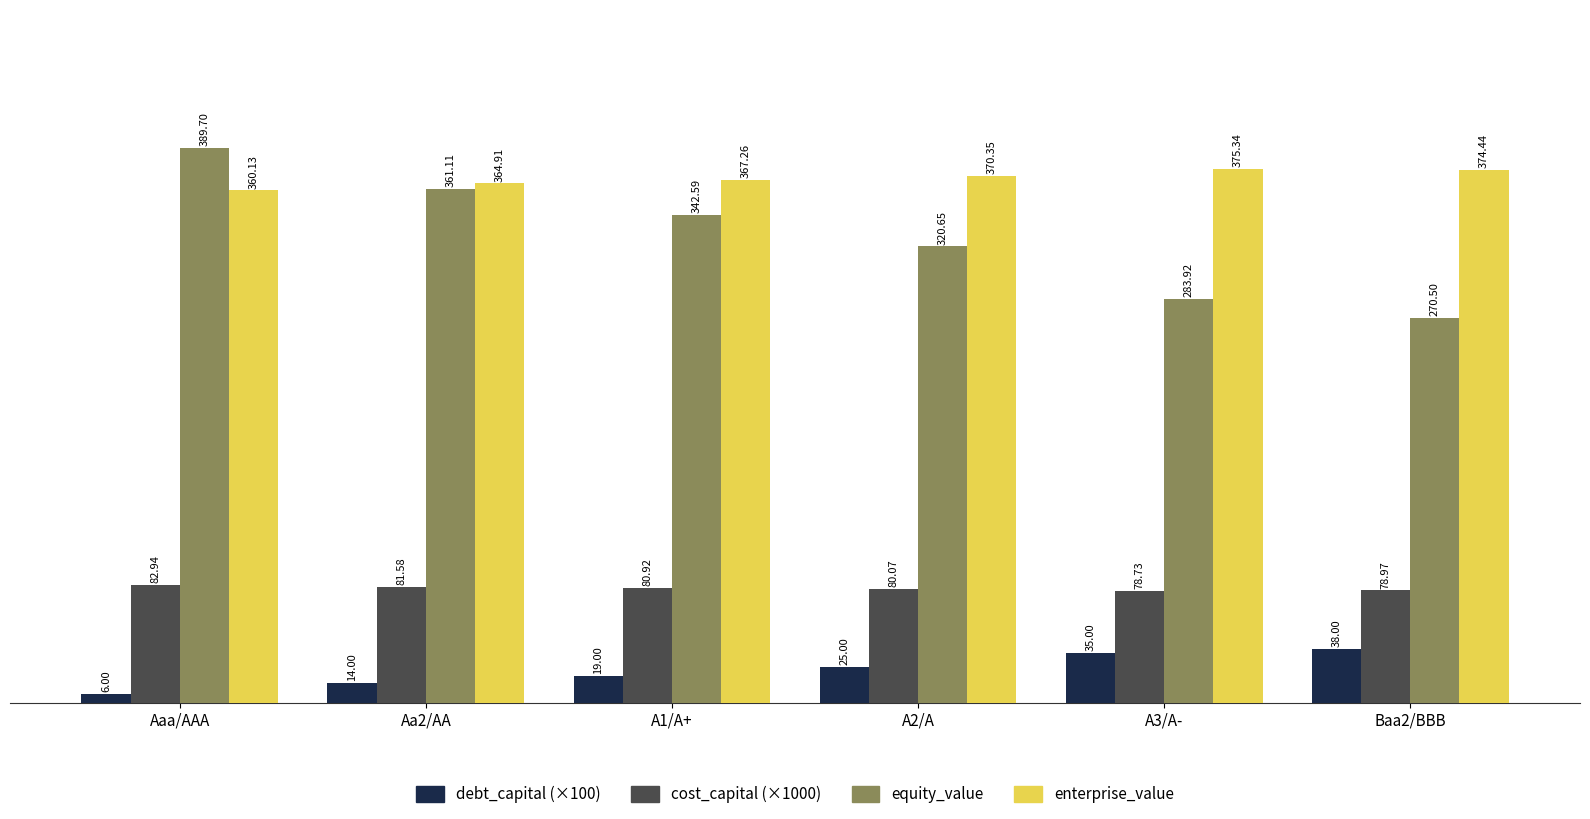

Does the chart contain stacked bars?

No